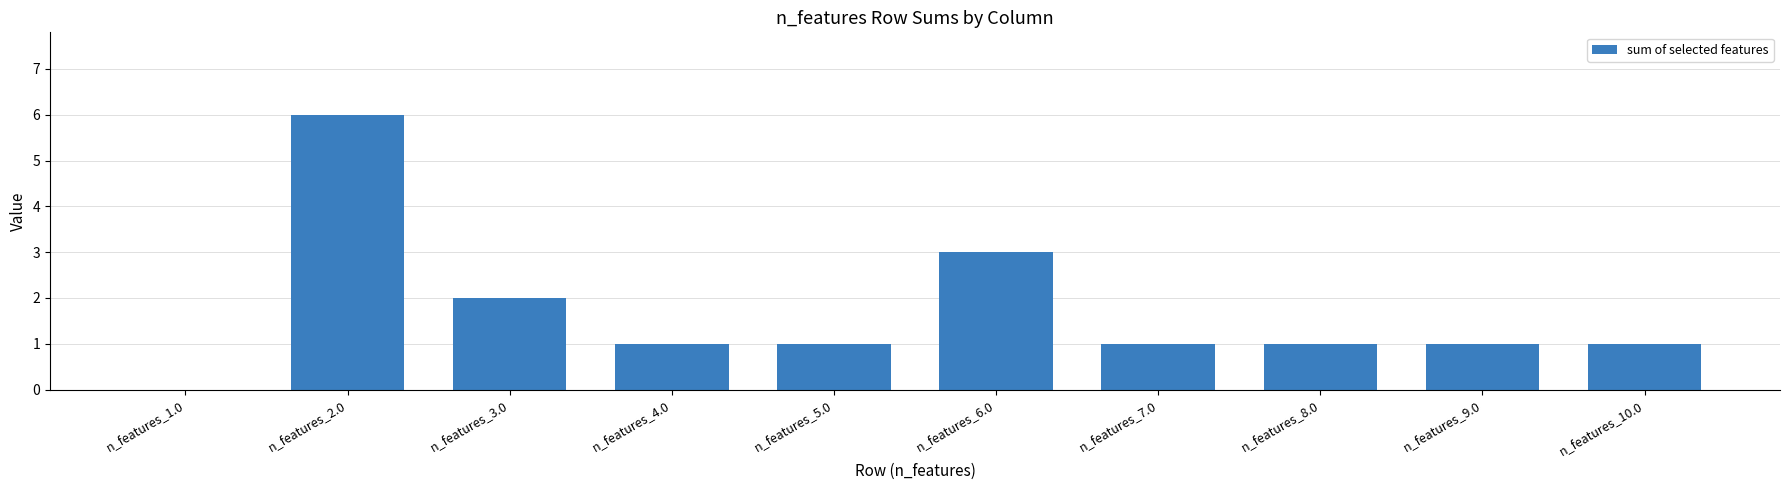

What is the sum of all values?

17